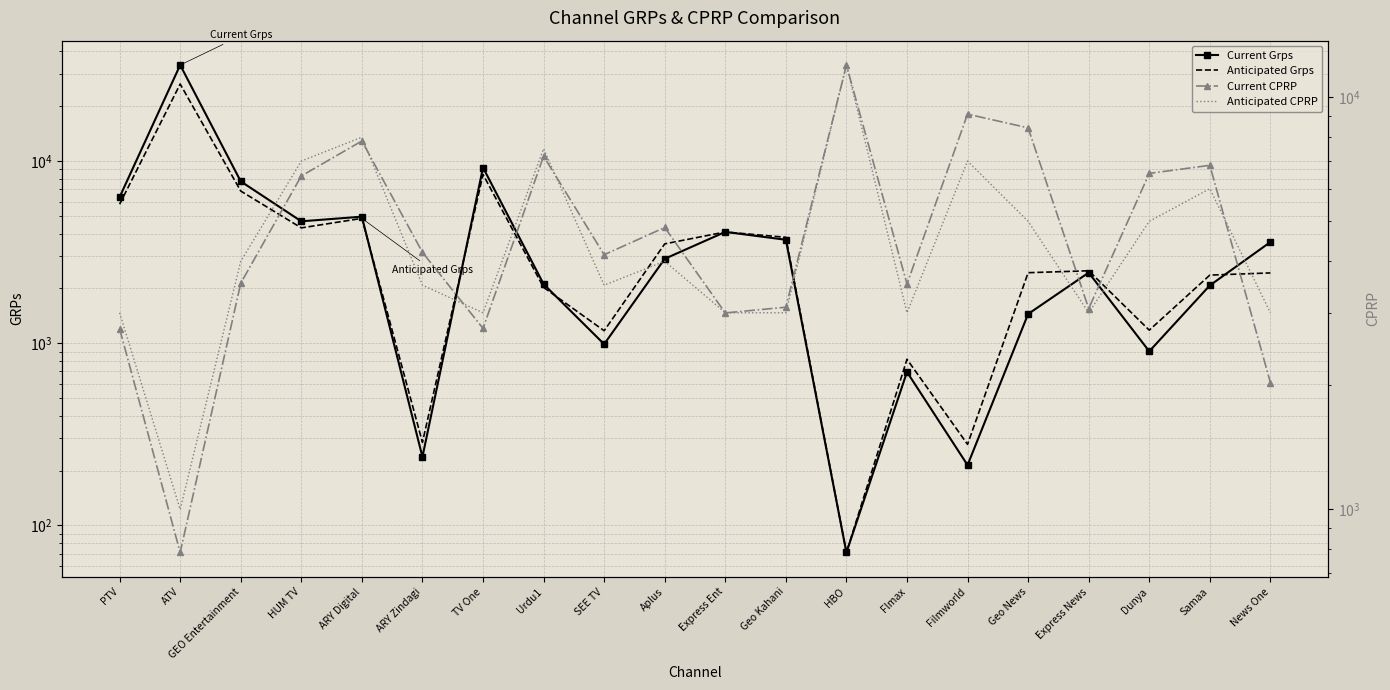

True or false: Anticipated Grps has a value of 4083.3 at Express Ent.

True